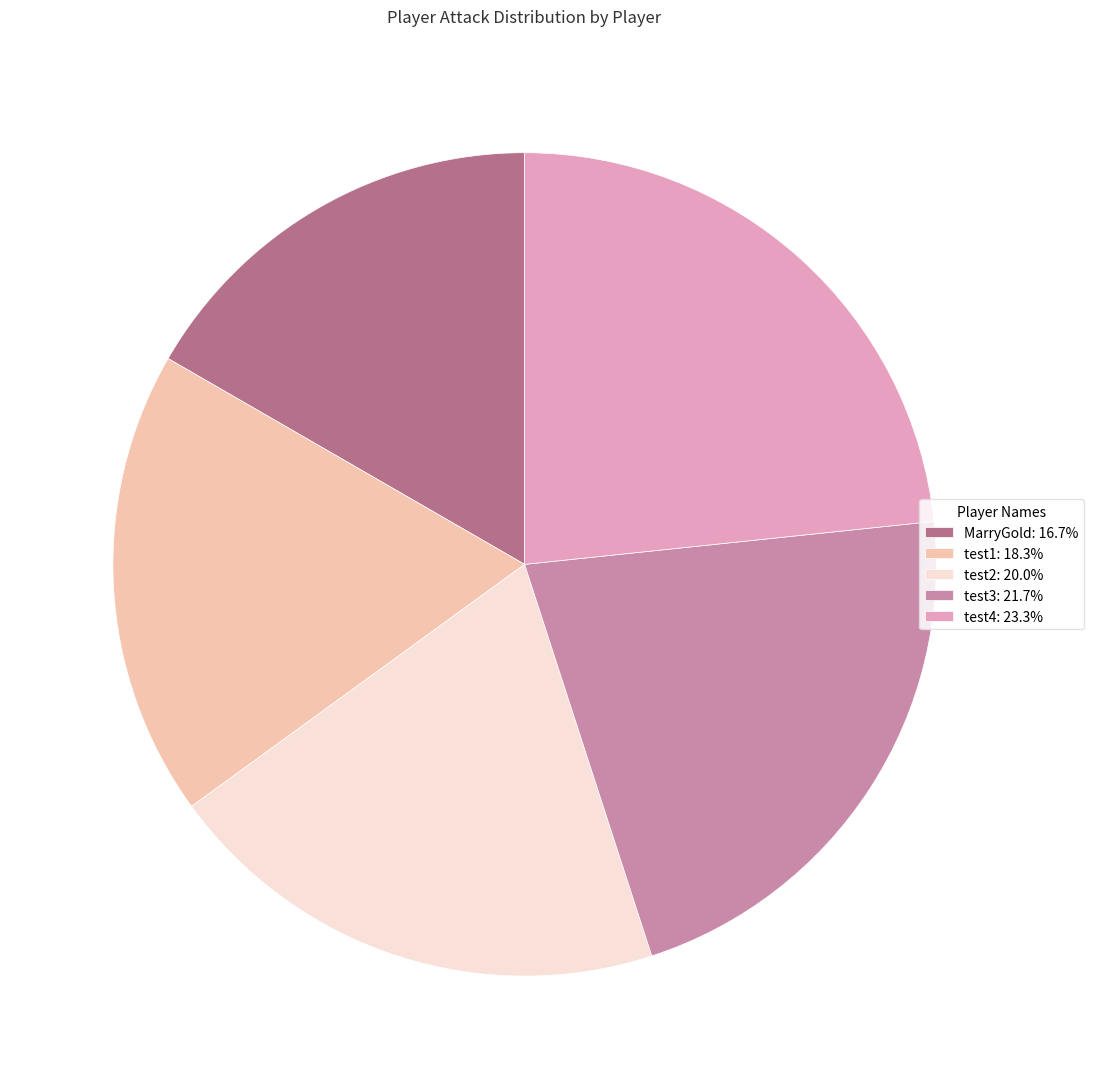

Is there a majority slice in this chart?

No